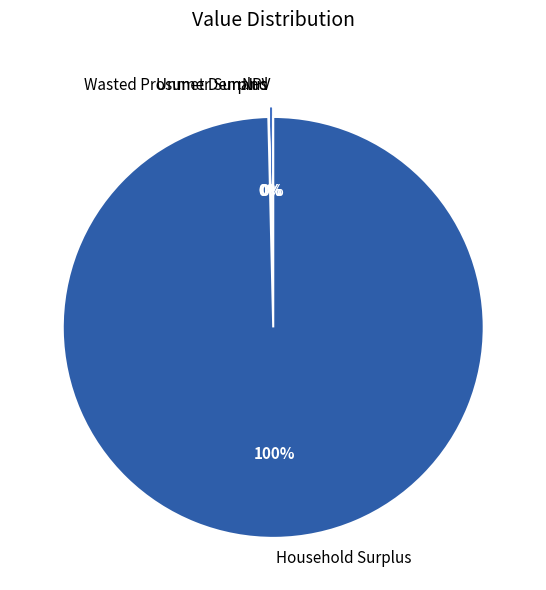

To the nearest percent, what is the difference between the largest and smallest slice percentages?

100%